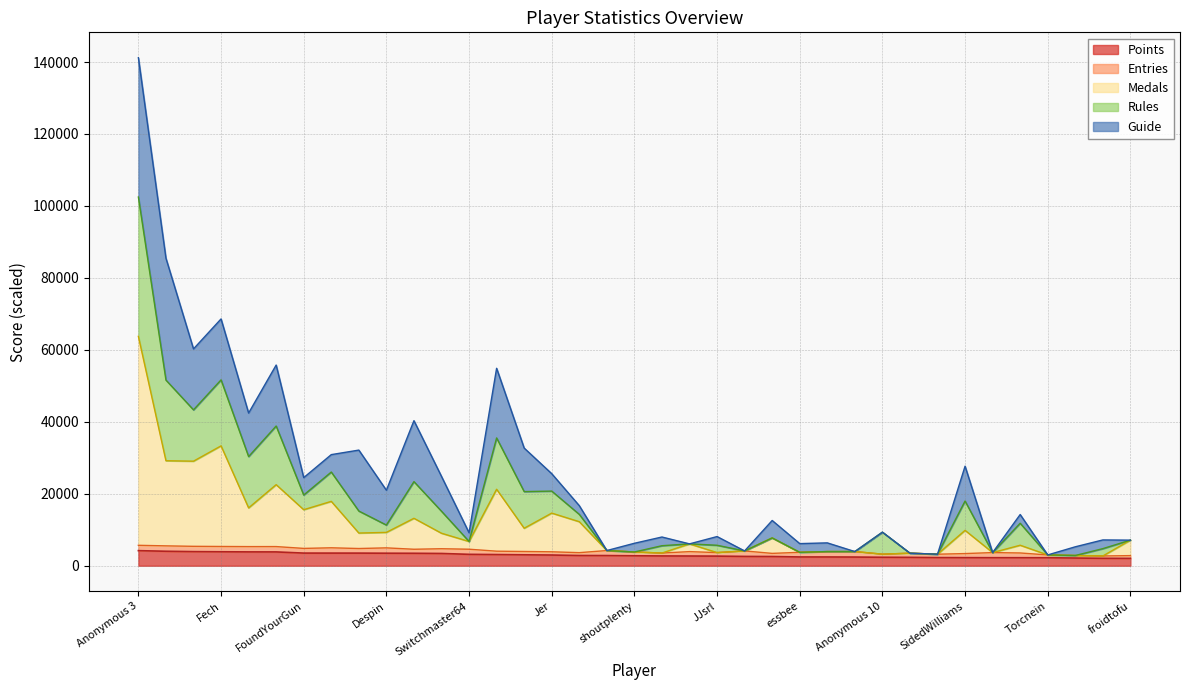

At which category is the sum across all series the highest?

Anonymous 3